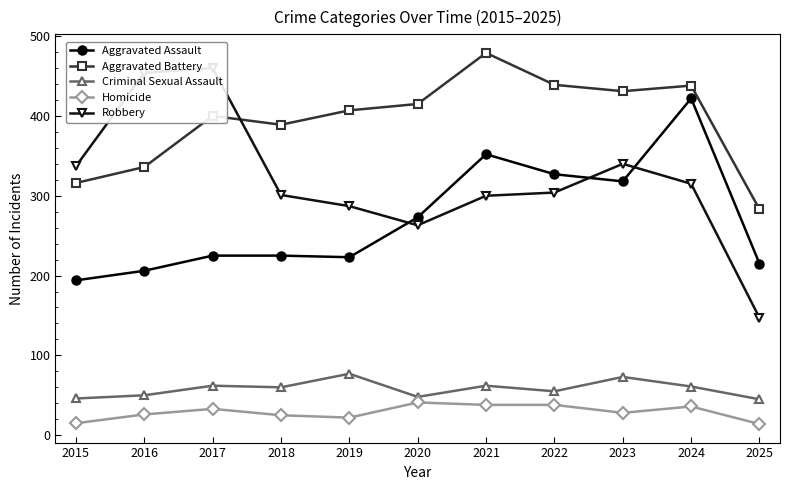

What value does the Criminal Sexual Assault series have at 2020, to the nearest 10?

50